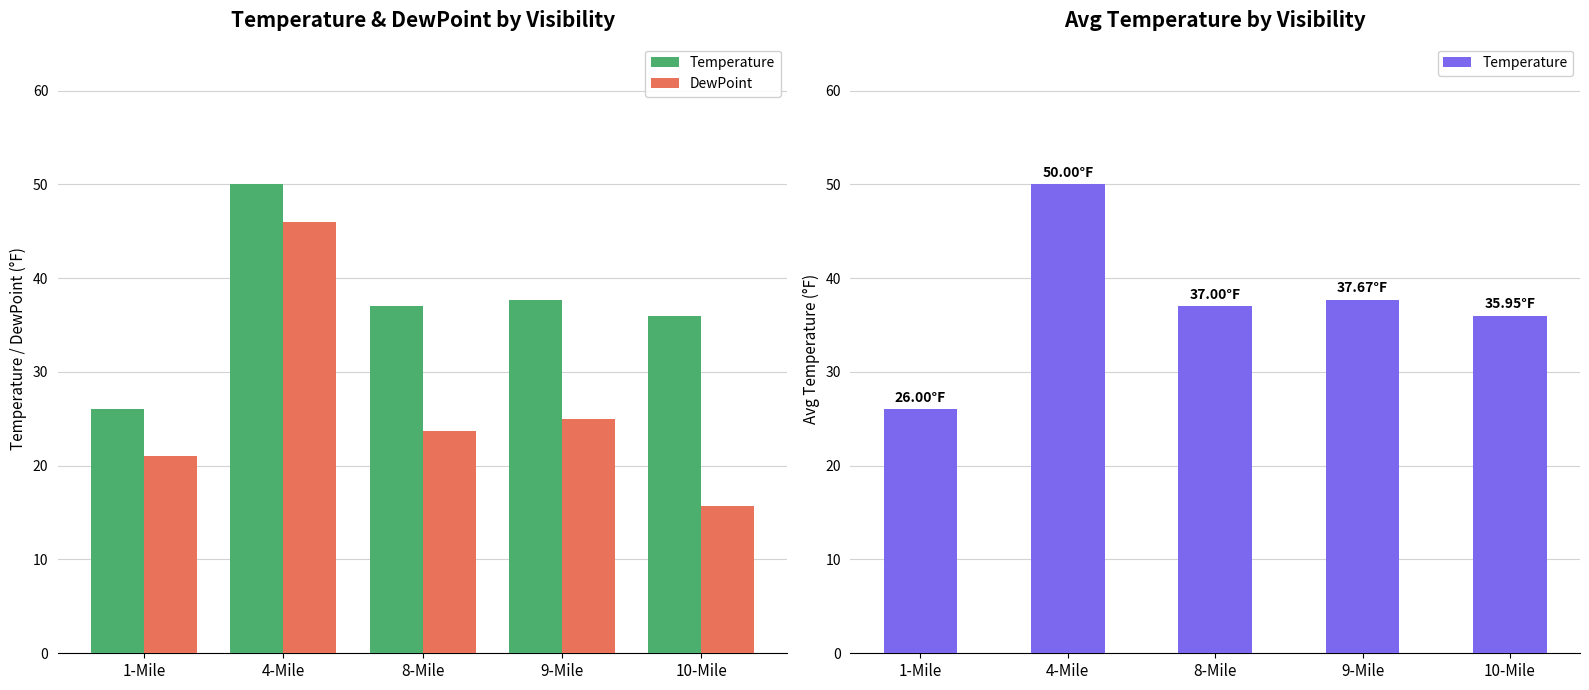

Which category has the lowest value across all series?

10-Mile